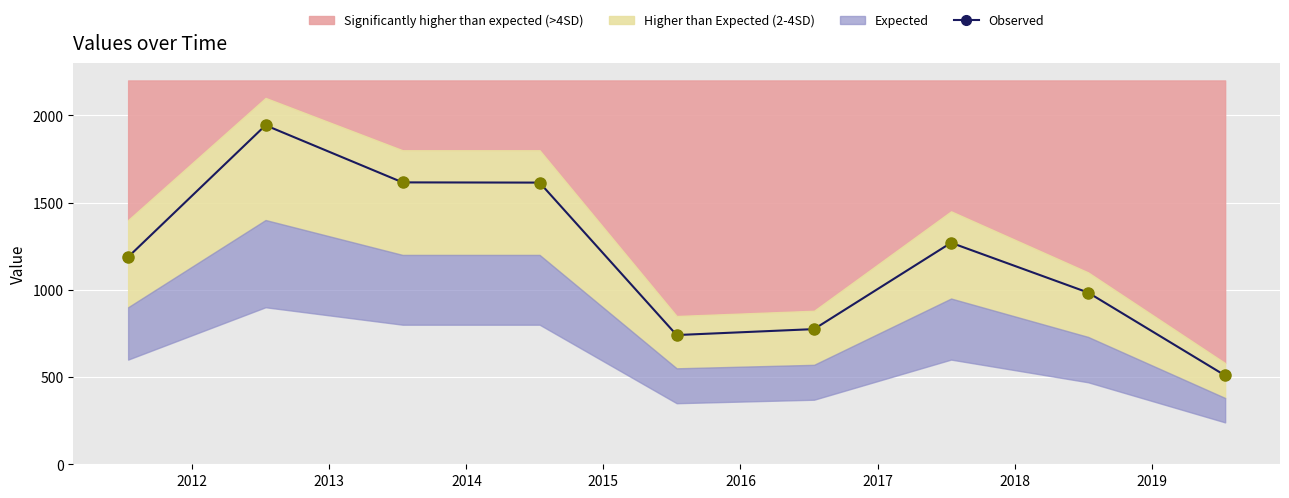

Reading left to right, what are all the values shown in this chart?

1187.9	1943.1	1615.7	1614.5	740.7	774.7	1269.6	984.1	508.9